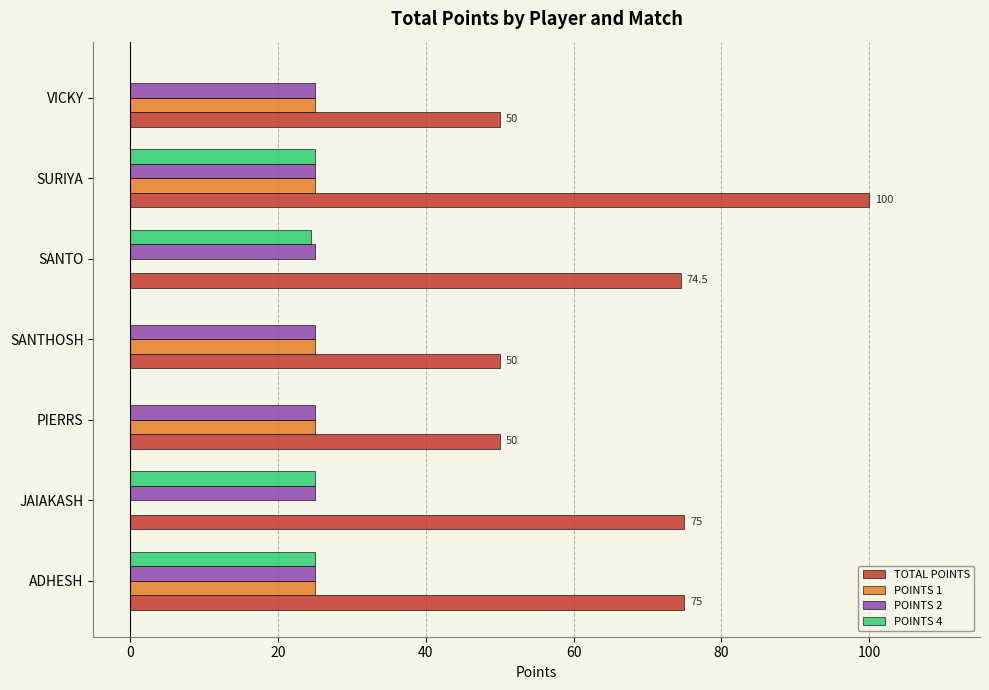

The value of POINTS 2 at JAIAKASH is 25.0. True or false?

True